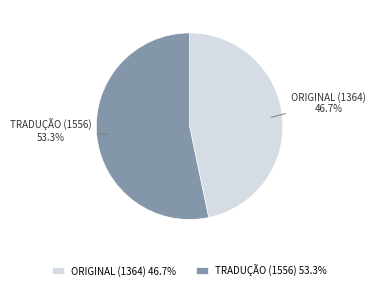

Combined, do TRADUÇÃO and ORIGINAL account for over 50%?

Yes